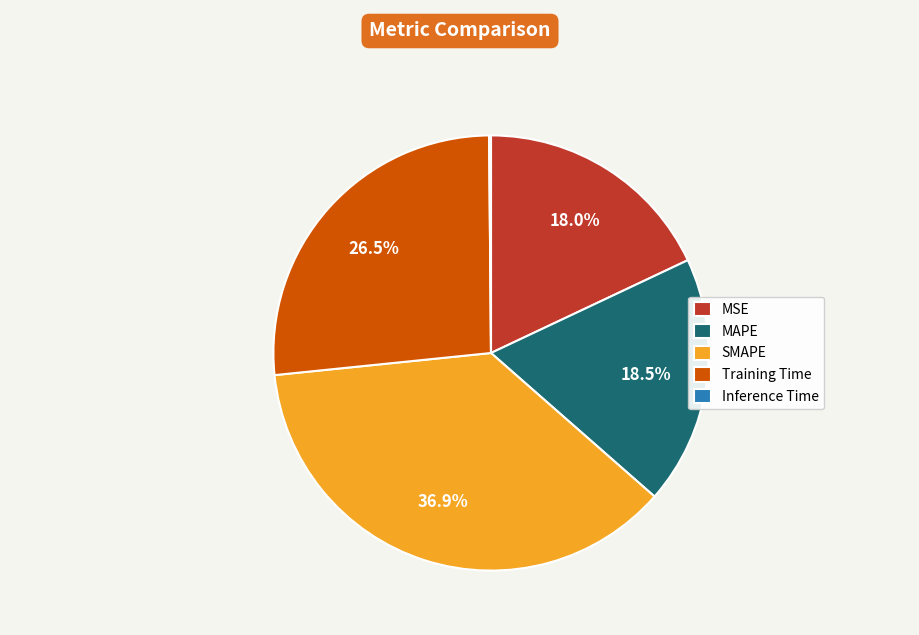

Does SMAPE account for over 50% of the chart?

No